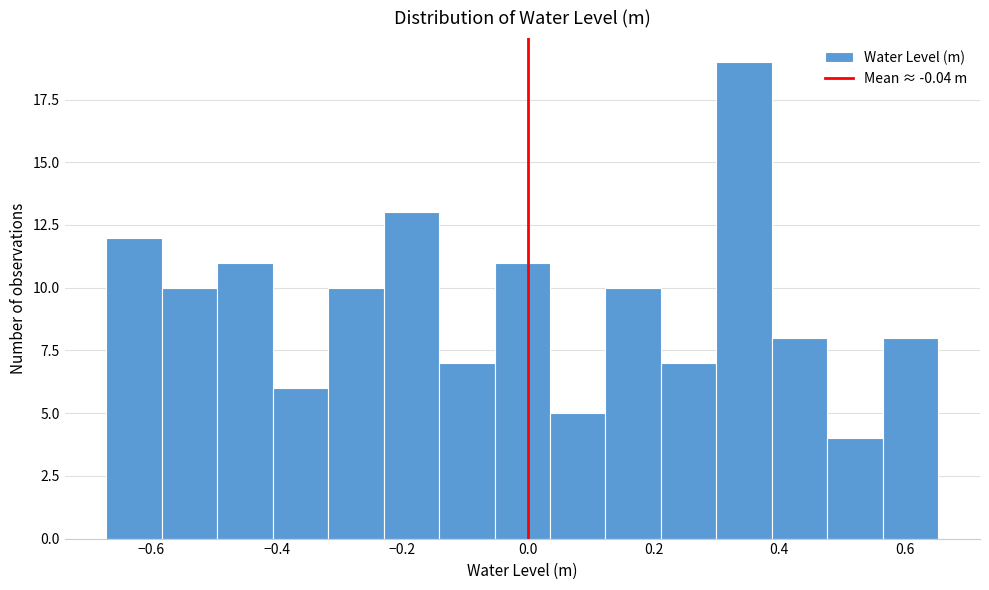

Reading left to right, transcribe this chart: for each bar, give the range it covers on the x-axis and its height. Neither the bar edges nor the heights are printed on the chart, so give them approximately, as read against the axes.

-0.68 to -0.58: 12
-0.58 to -0.50: 10
-0.50 to -0.40: 11
-0.40 to -0.32: 6
-0.32 to -0.24: 10
-0.24 to -0.14: 13
-0.14 to -0.06: 7
-0.06 to 0.04: 11
0.04 to 0.12: 5
0.12 to 0.22: 10
0.22 to 0.30: 7
0.30 to 0.38: 19
0.38 to 0.48: 8
0.48 to 0.56: 4
0.56 to 0.66: 8